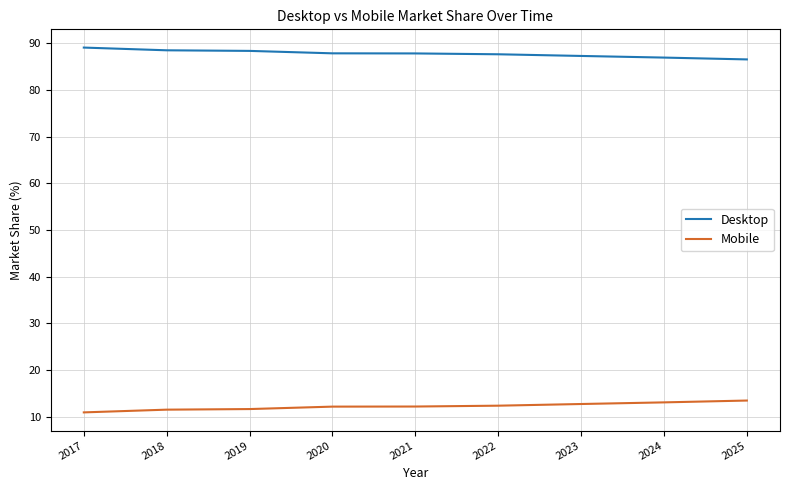

What is the maximum value for Desktop?

89.1